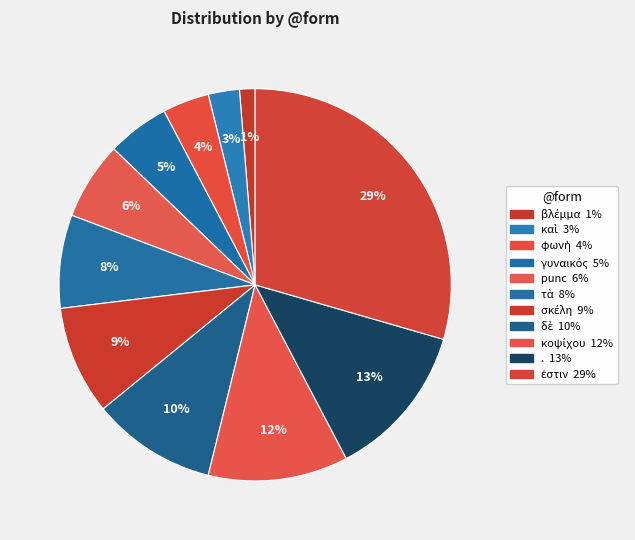

Is there a majority slice in this chart?

No